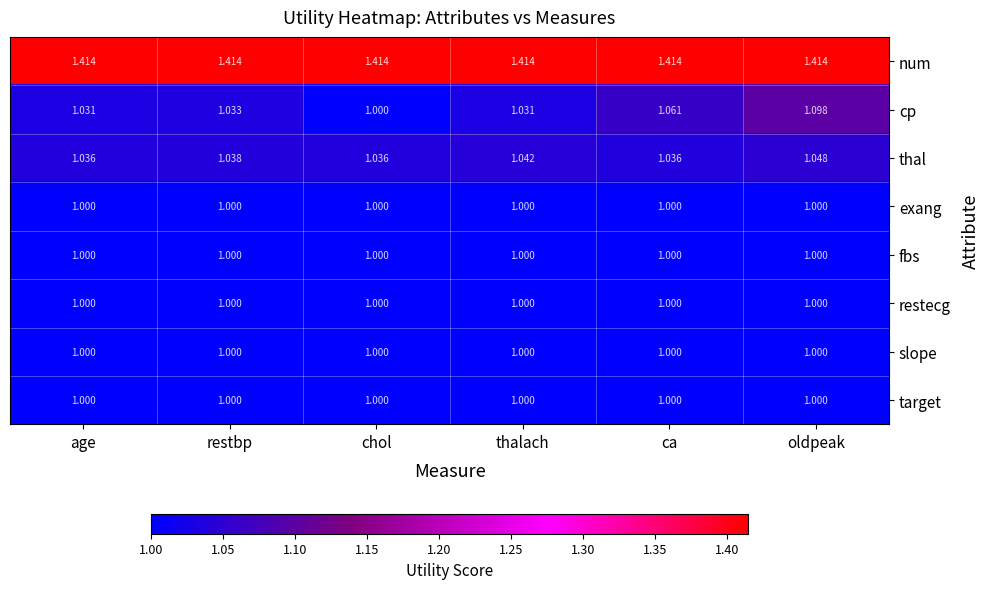

Which series has the largest range (max minus min)?

cp